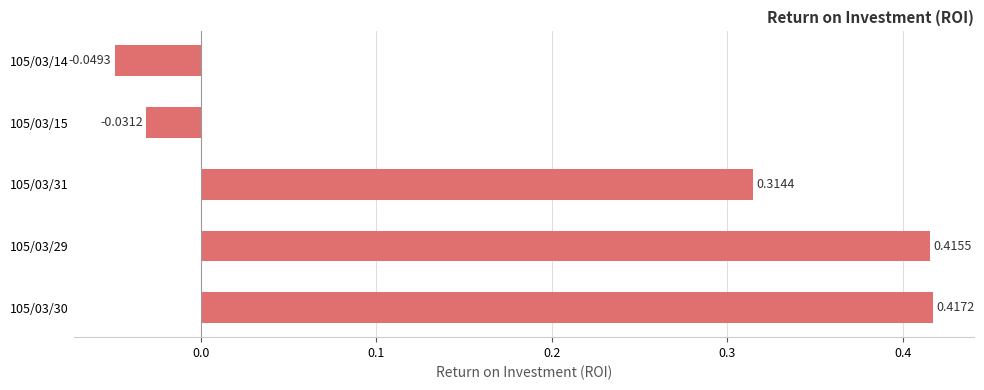

How many values are below 0?

2